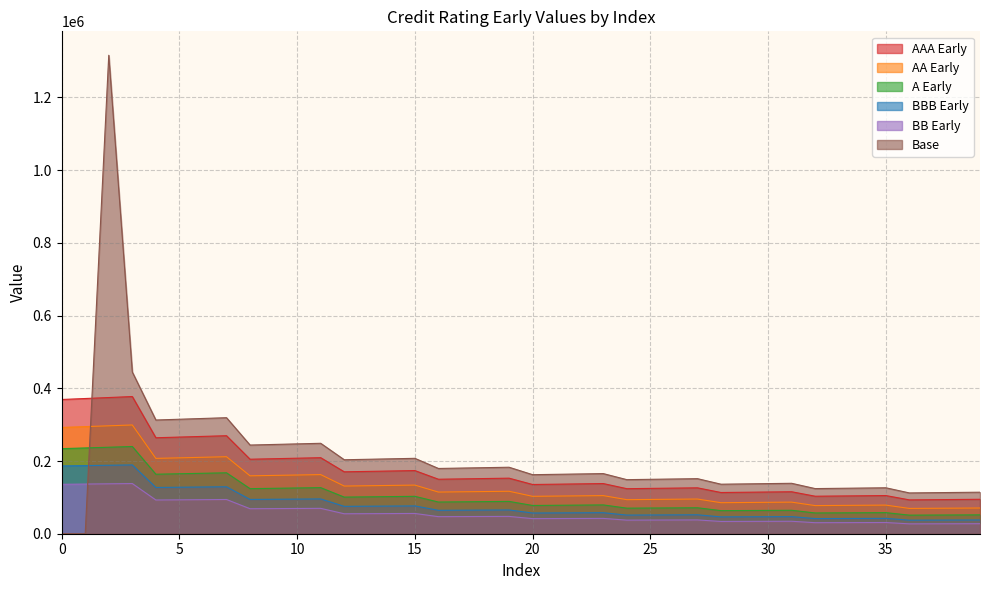

At 17, list the series in order from smallest to largest.

BBB Early, BB Early, A Early, AA Early, AAA Early, Base